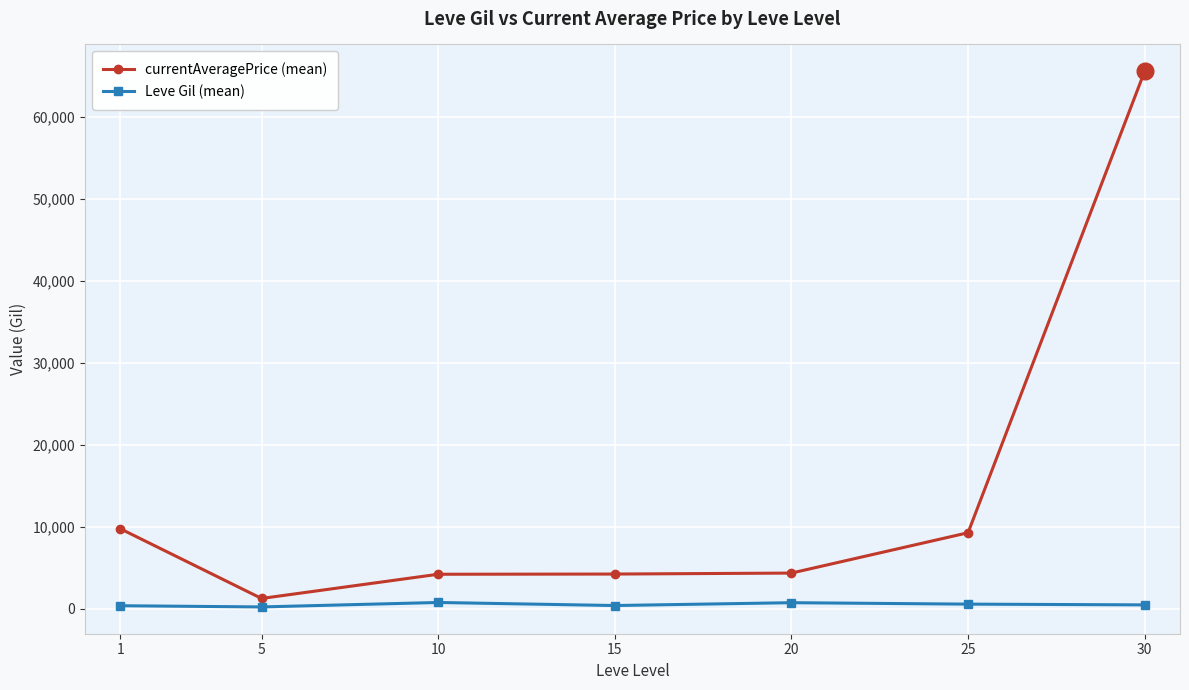

Rank the series at 30 from lowest to highest value.

Leve Gil (mean), currentAveragePrice (mean)